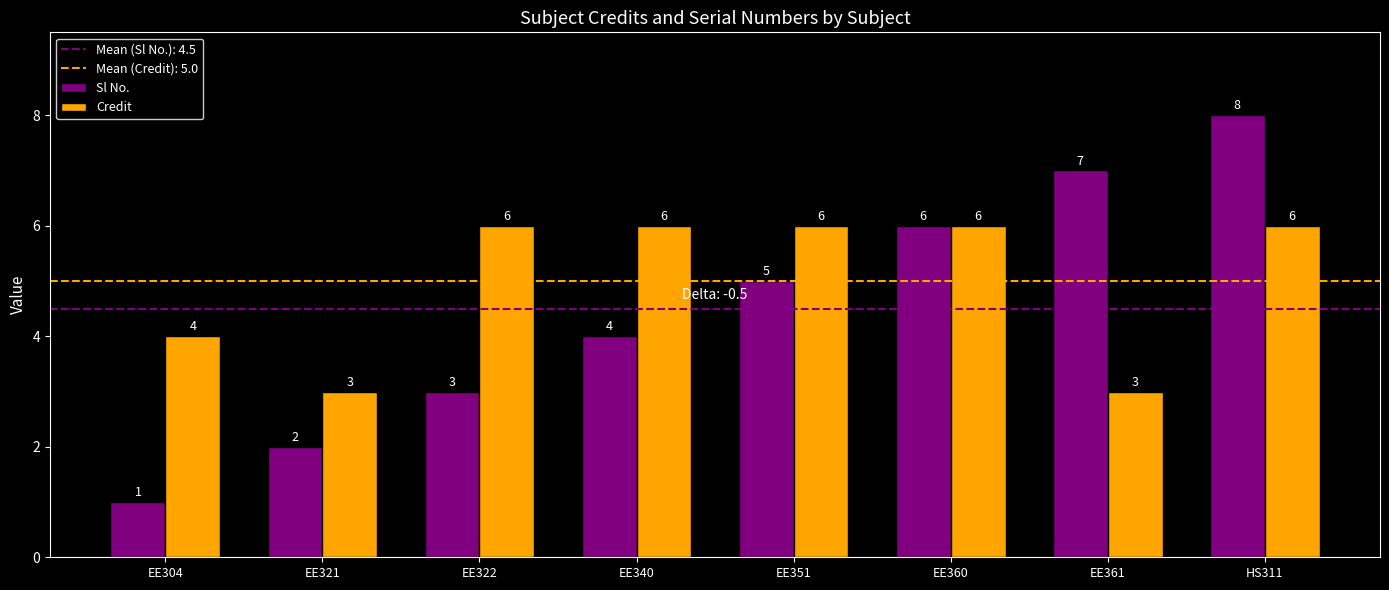

Are the bars grouped side by side (vs. stacked)?

Yes